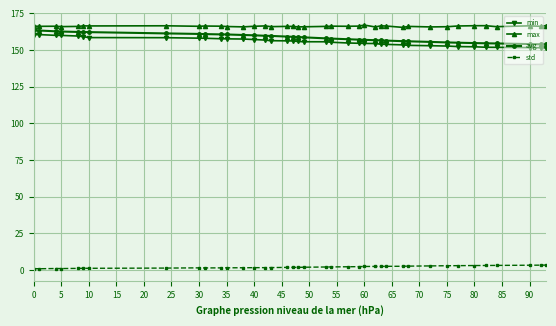

What is the minimum value for min?

151.6